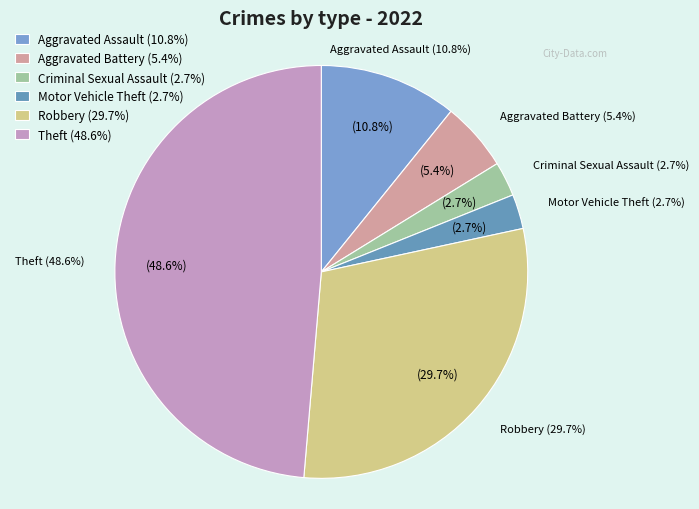

To the nearest percent, what percentage of the pie is Theft?

49%